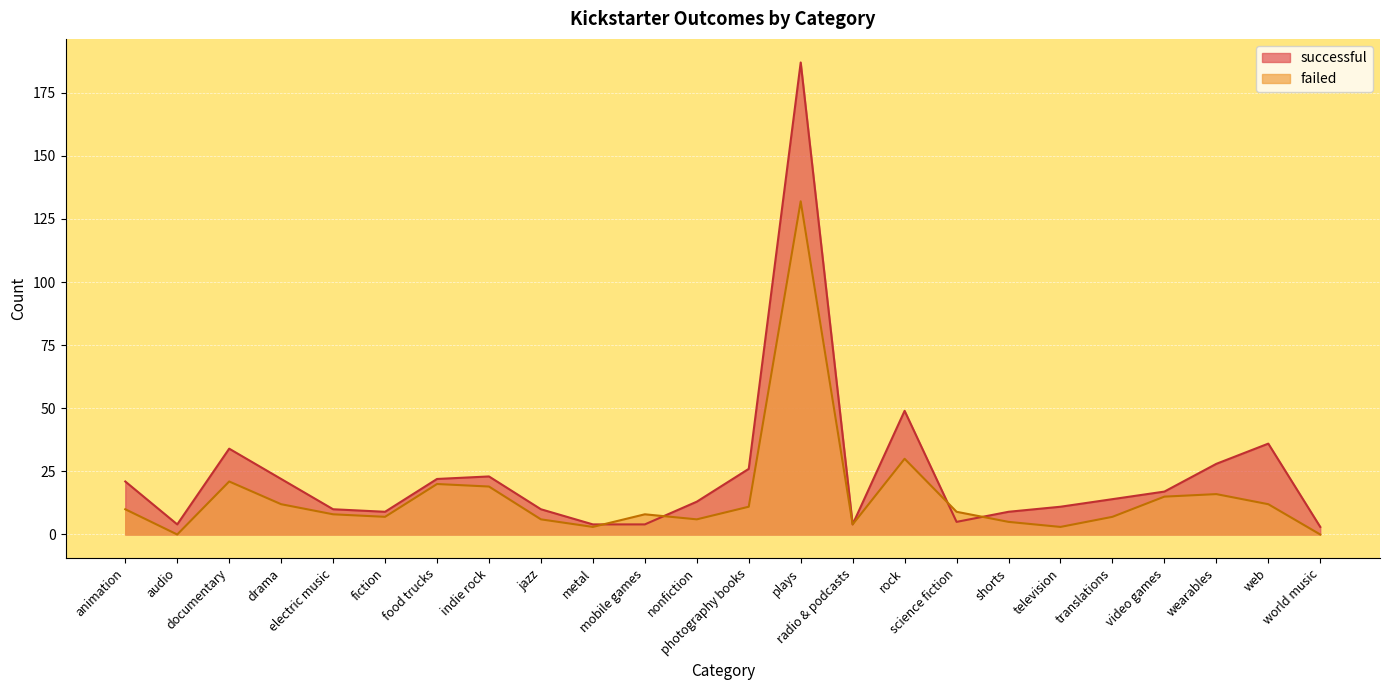

What is the sum of the failed values at indie rock and animation?

29